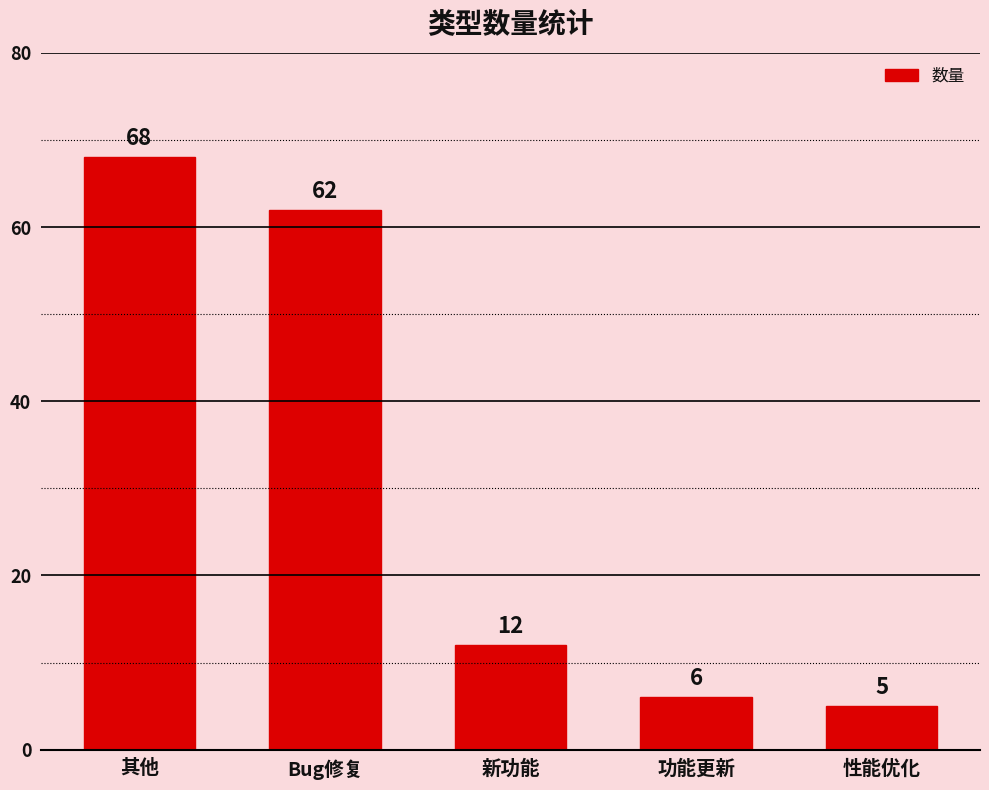

How many values are below 12?

2